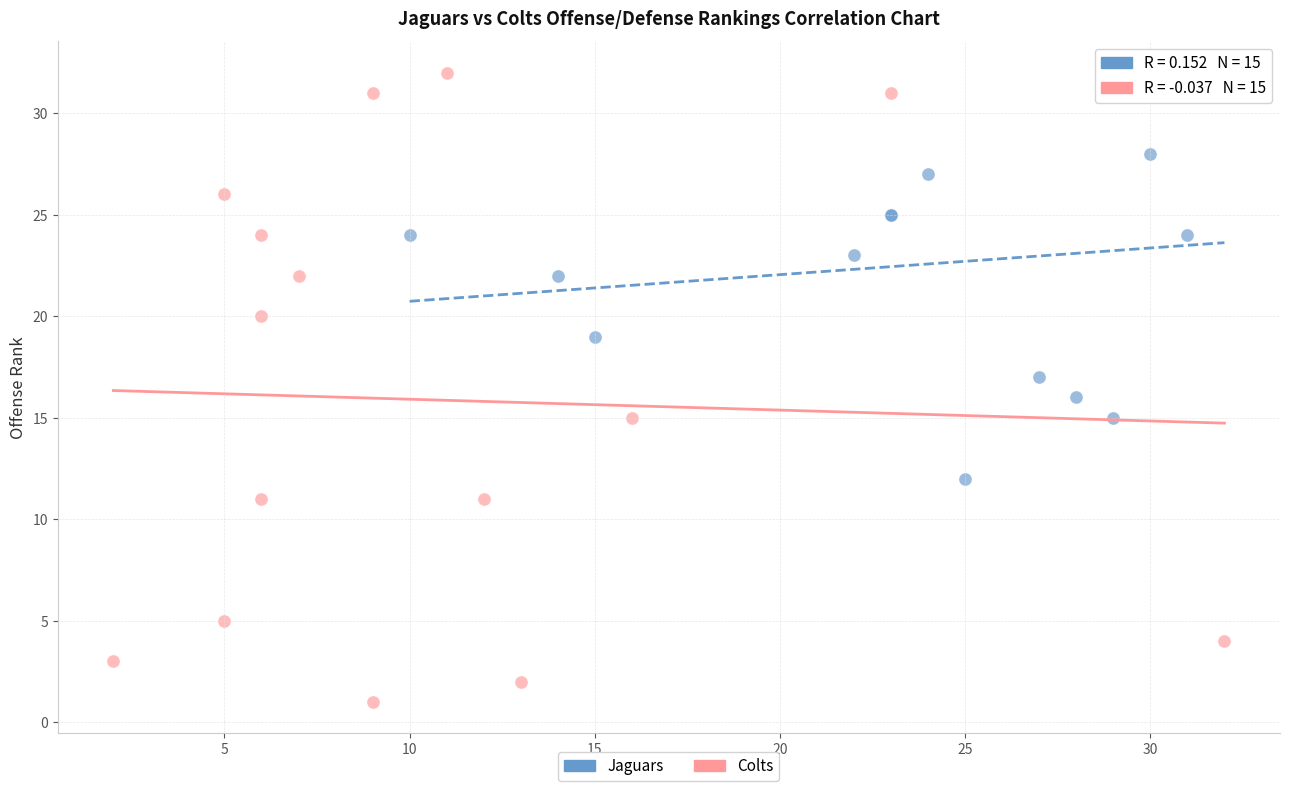

Which series contains the lowest Y value?

Colts